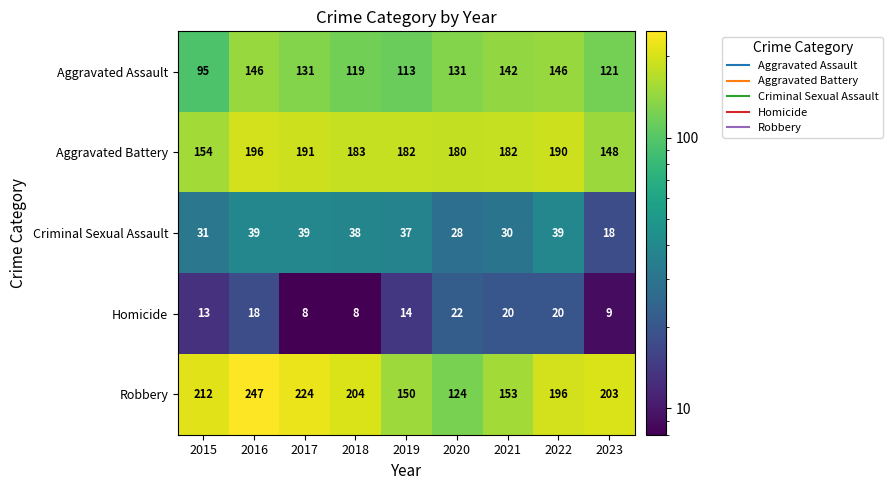

What is the difference between the second highest and second lowest values in the Criminal Sexual Assault series?

11